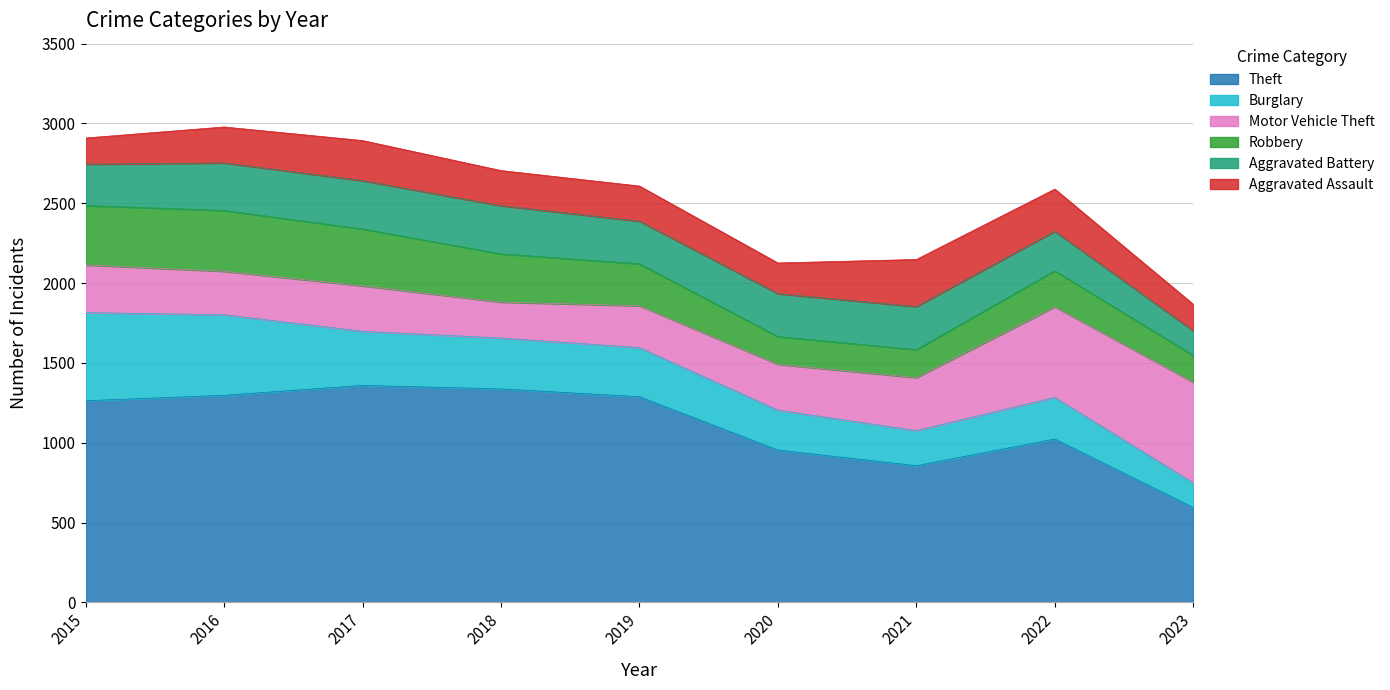

Reading left to right, extract all data points from this chart.

Theft: 2015=1263	2016=1297	2017=1359	2018=1337	2019=1288	2020=954	2021=856	2022=1023	2023=594
Burglary: 2015=552	2016=505	2017=339	2018=319	2019=308	2020=250	2021=220	2022=261	2023=155
Motor Vehicle Theft: 2015=299	2016=272	2017=285	2018=225	2019=262	2020=287	2021=332	2022=567	2023=630
Robbery: 2015=372	2016=381	2017=356	2018=302	2019=263	2020=174	2021=175	2022=226	2023=168
Aggravated Battery: 2015=259	2016=298	2017=303	2018=302	2019=267	2020=269	2021=270	2022=248	2023=154
Aggravated Assault: 2015=164	2016=225	2017=251	2018=220	2019=220	2020=192	2021=295	2022=264	2023=166